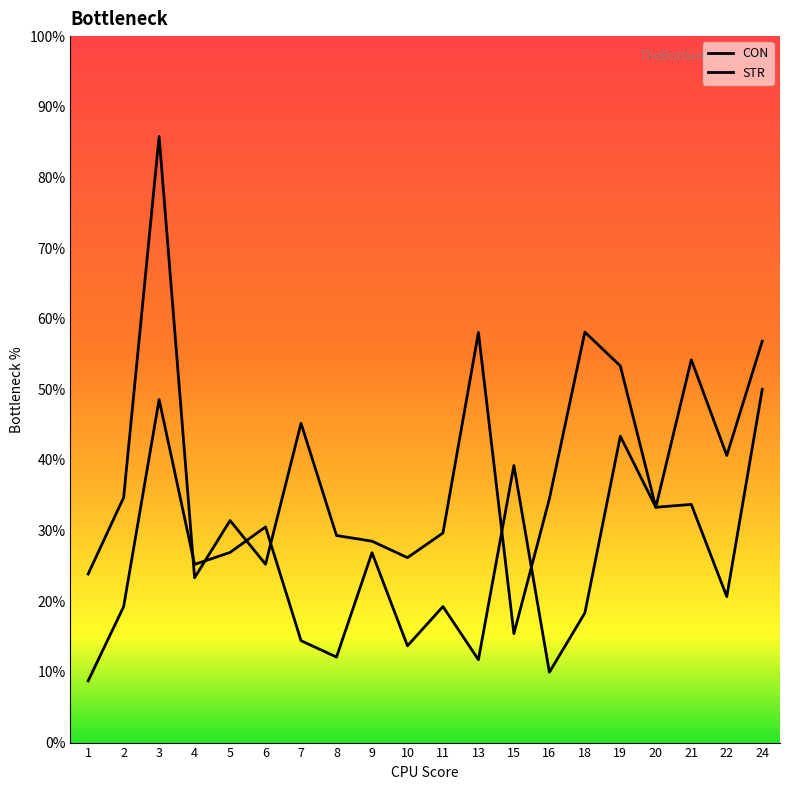

Between 18 and 24, which series saw the biggest shift?

CON